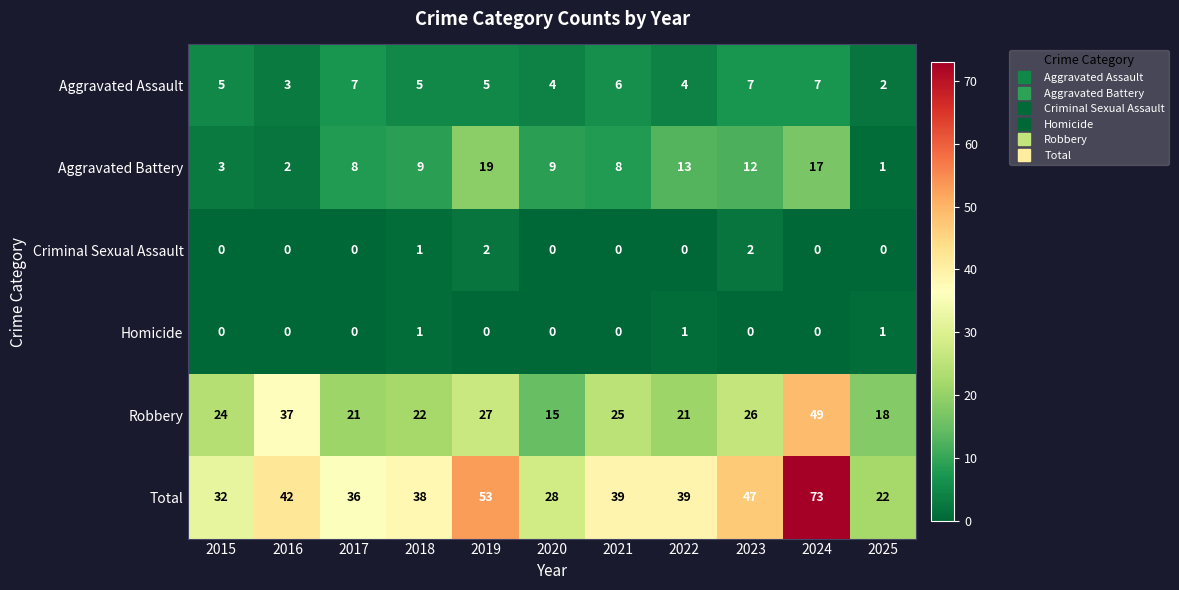

Read the Total value at 2019, to the nearest 10.

50